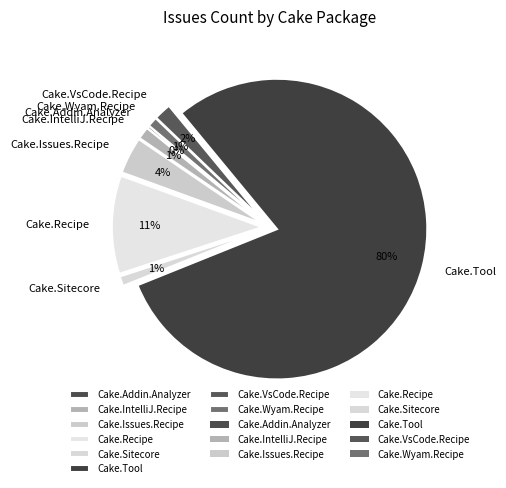

Is there any slice that represents more than half of the pie?

Yes